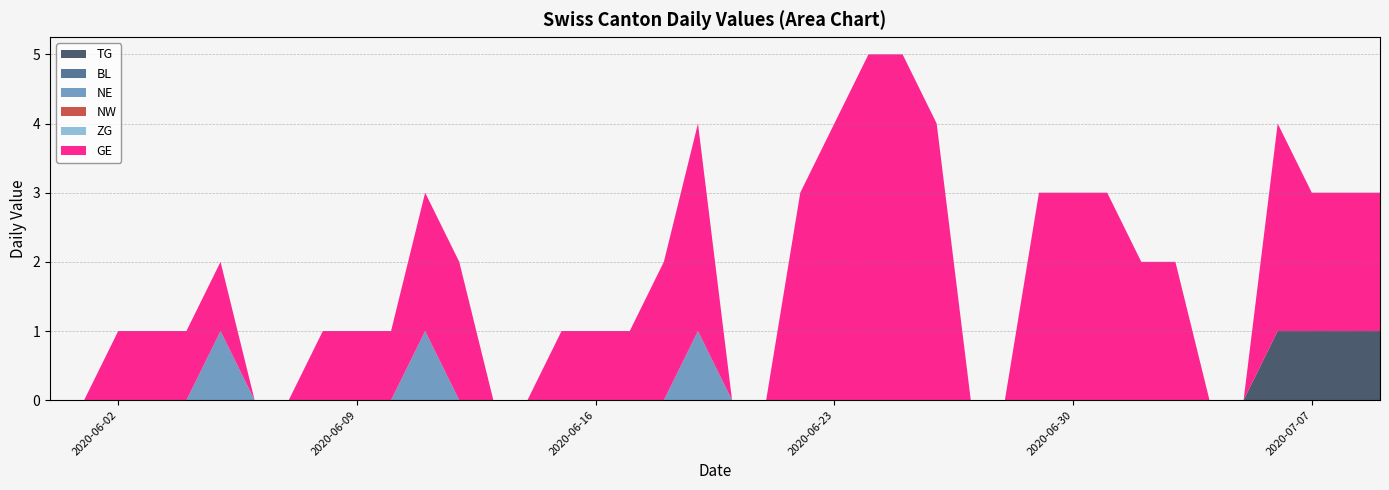

Reading left to right, what are all the values shown in this chart?

TG: 0	0	0	0	0	0	0	0	0	0	0	0	0	0	0	0	0	0	0	0	0	0	0	0	0	0	0	0	0	0	0	0	0	0	0	0	1	1	1	1
BL: 0	0	0	0	0	0	0	0	0	0	0	0	0	0	0	0	0	0	0	0	0	0	0	0	0	0	0	0	0	0	0	0	0	0	0	0	0	0	0	0
NE: 0	0	0	0	0	1	0	0	0	0	0	1	0	0	0	0	0	0	0	1	0	0	0	0	0	0	0	0	0	0	0	0	0	0	0	0	0	0	0	0
NW: 0	0	0	0	0	0	0	0	0	0	0	0	0	0	0	0	0	0	0	0	0	0	0	0	0	0	0	0	0	0	0	0	0	0	0	0	0	0	0	0
ZG: 0	0	0	0	0	0	0	0	0	0	0	0	0	0	0	0	0	0	0	0	0	0	0	0	0	0	0	0	0	0	0	0	0	0	0	0	0	0	0	0
GE: 0	0	1	1	1	1	0	0	1	1	1	2	2	0	0	1	1	1	2	3	0	0	3	4	5	5	4	0	0	3	3	3	2	2	0	0	3	2	2	2